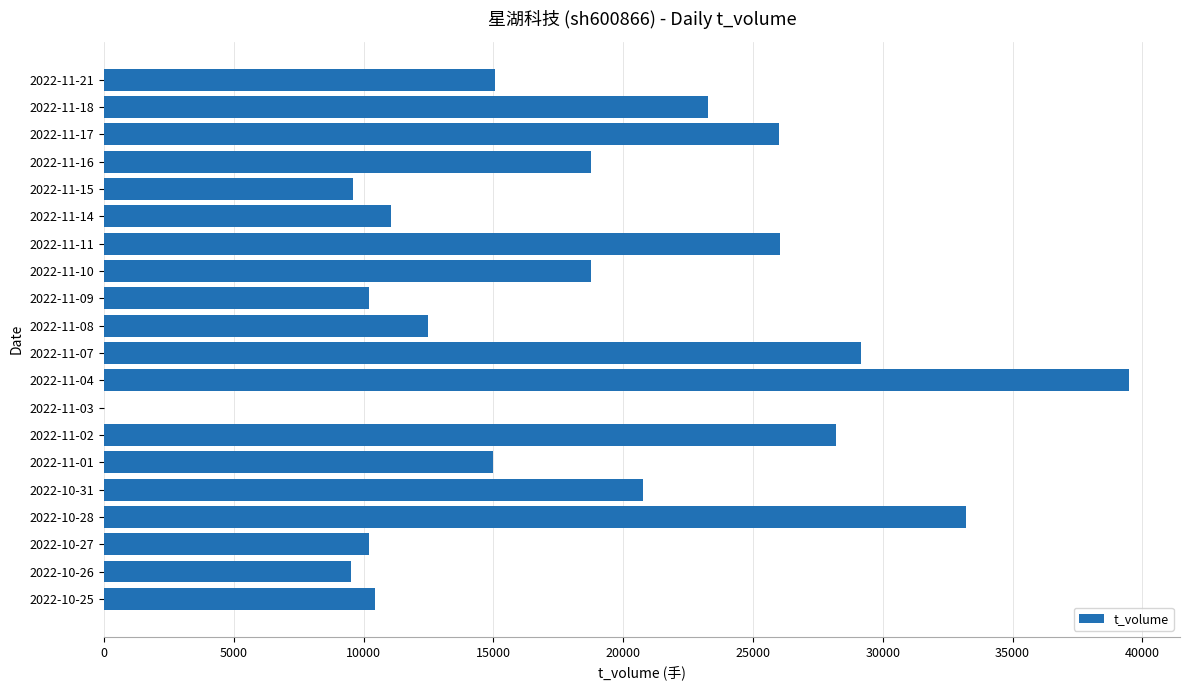

The value at 2022-11-01 is 14988. True or false?

True